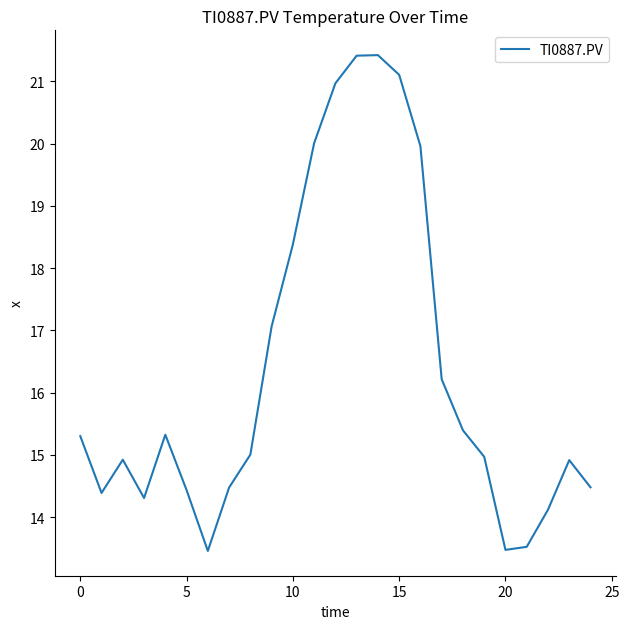

What is the average value?

16.4